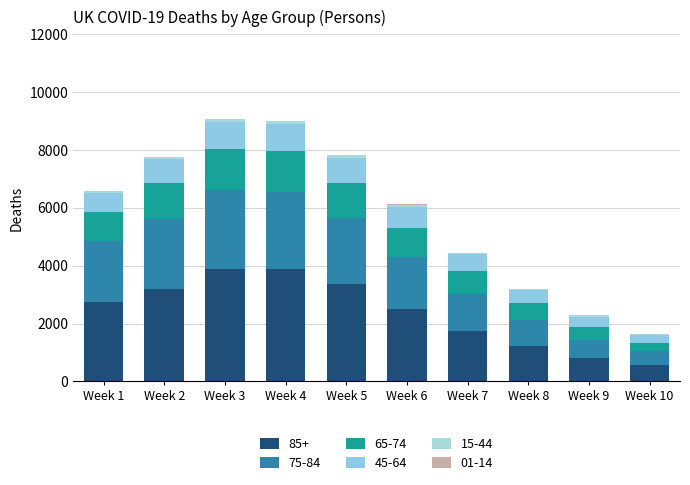

Which series has the largest total across all categories?

85+